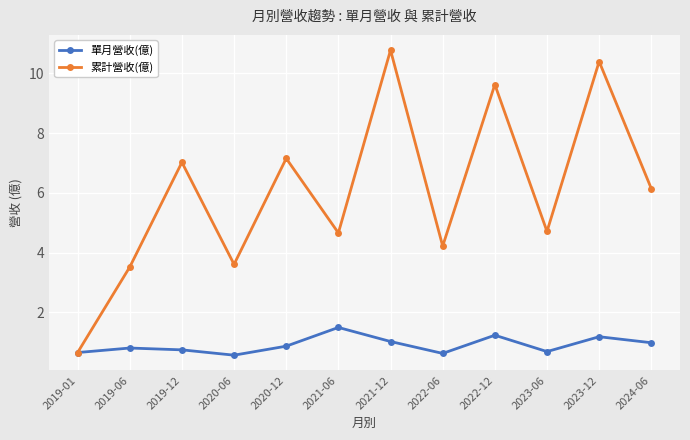

Rank the series at 2023-12 from lowest to highest value.

單月營收(億), 累計營收(億)